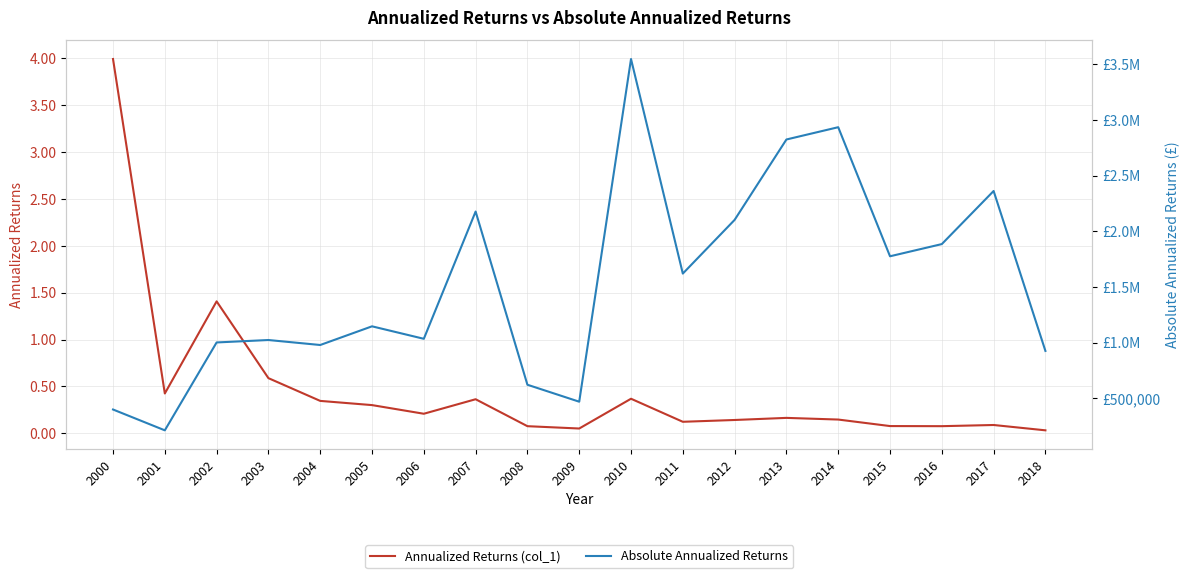

Reading left to right, what are all the values shown in this chart?

Annualized Returns (col_1): 4.0	0.4	1.4	0.6	0.3	0.3	0.2	0.4	0.1	0.1	0.4	0.1	0.1	0.2	0.1	0.1	0.1	0.1	0.0
Absolute Annualized Returns: 399266.0	212202.8	1001468.8	1023272.9	978549.8	1146295.7	1034255.8	2177232.1	621615.5	469290.9	3547096.2	1620000.4	2102330.4	2824310.9	2934622.4	1775350.6	1884888.9	2361774.4	925378.8